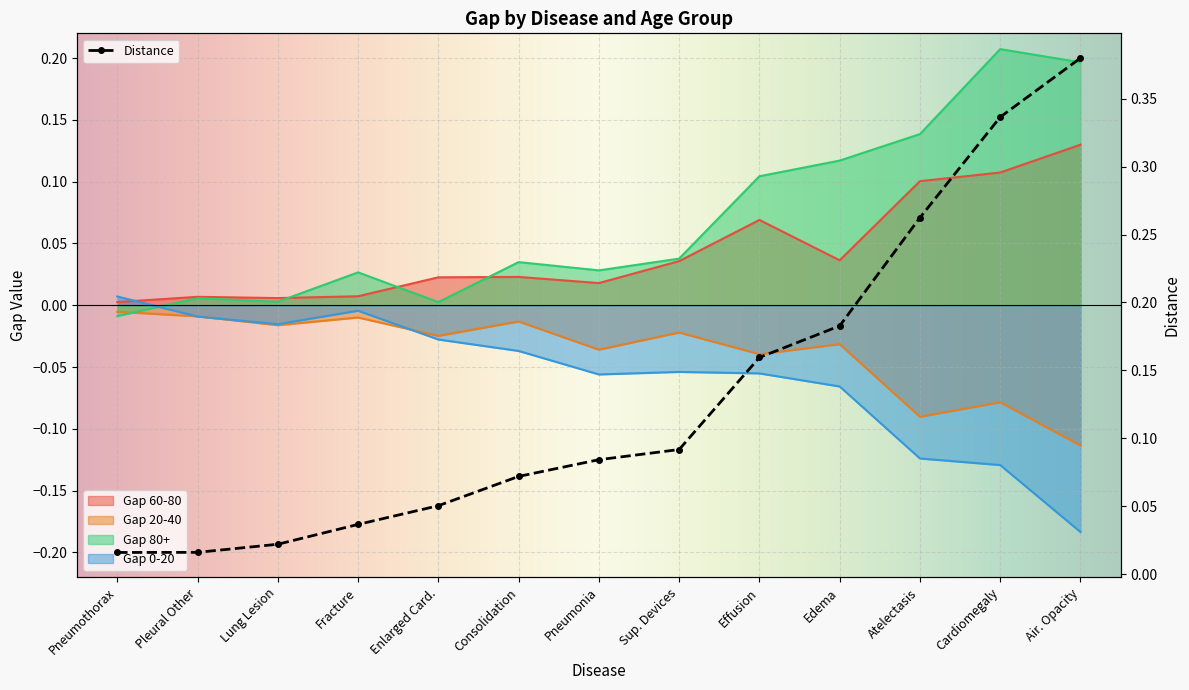

Where is Gap_60-80 nearest to the value 0?

Pneumothorax